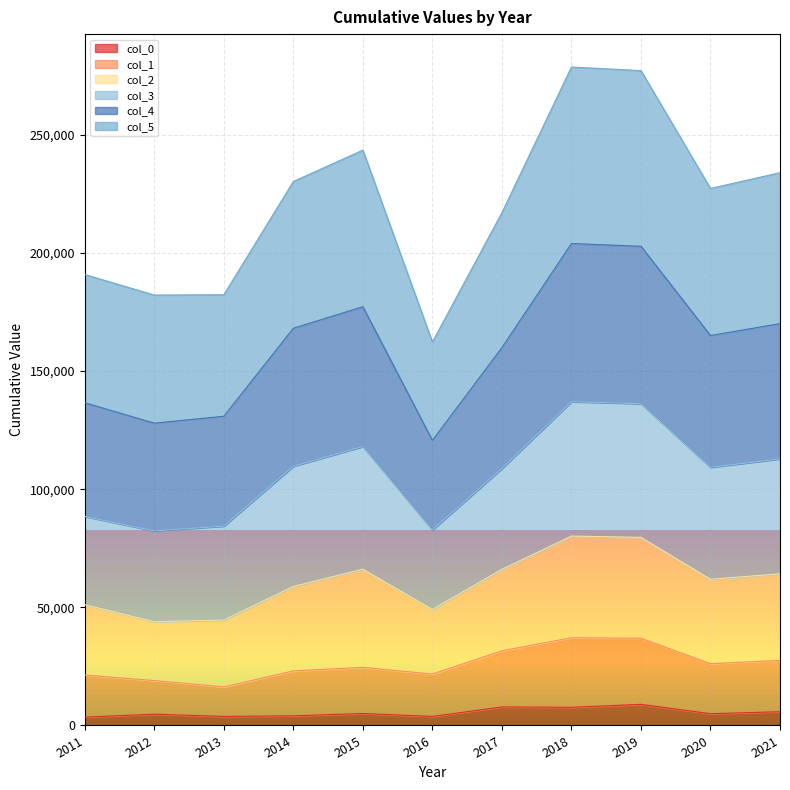

The 0 series shows 3504.0 at 2011. True or false?

True